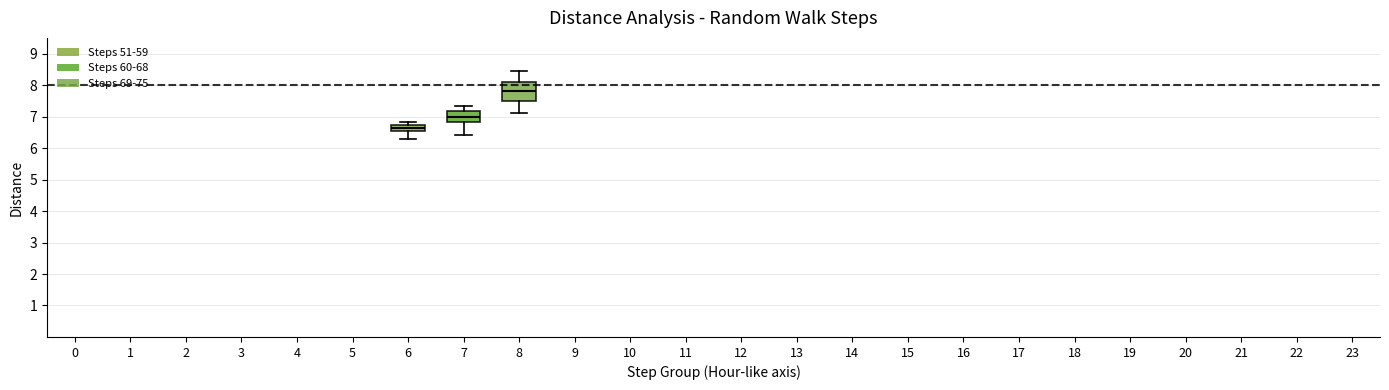

Reading left to right, read every box against the y-axis: the position of its median line, the range the box covers, and the ends of its whiskers. The values are not printed on the chart, so give them approximately, as read against the axis.

6: median 6.6, box 6.5 to 6.7, whiskers 6.3 to 6.8
7: median 7.0, box 6.8 to 7.2, whiskers 6.4 to 7.3
8: median 7.8, box 7.5 to 8.1, whiskers 7.1 to 8.5